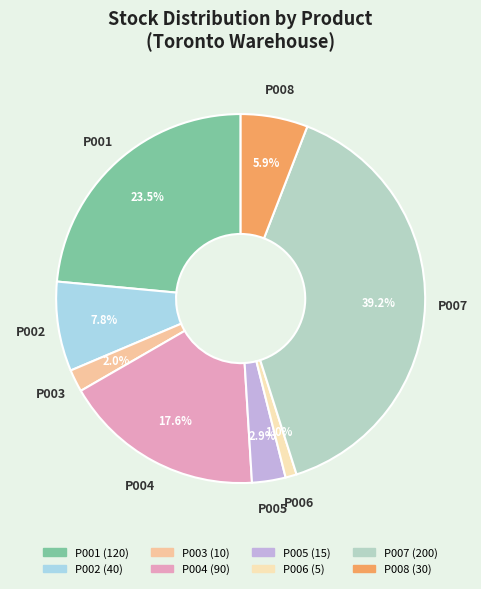

Which category has the smallest portion of the pie?

P006